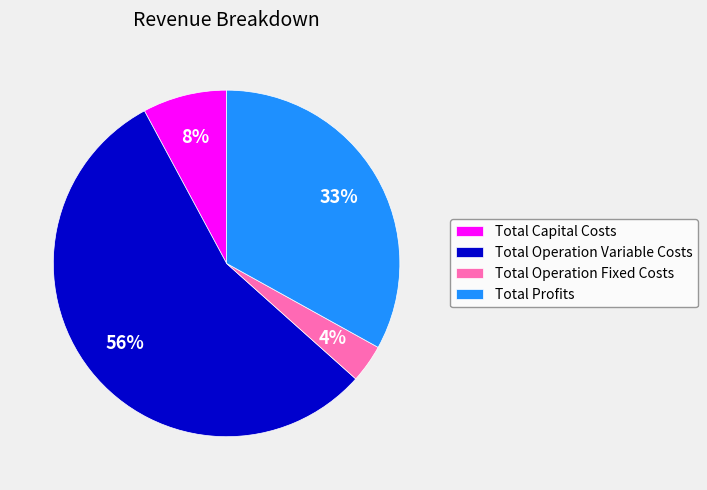

Does Total Profits represent more than half of the total?

No